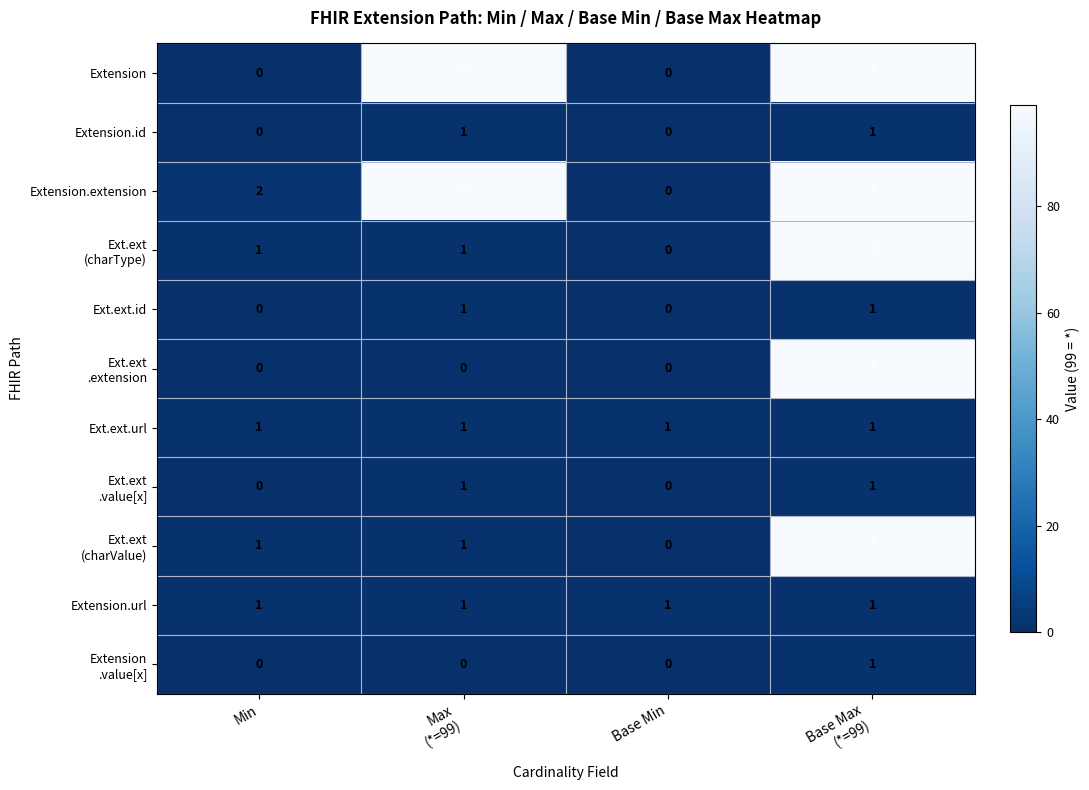

Where is Extension.url nearest to the value 1?

Min